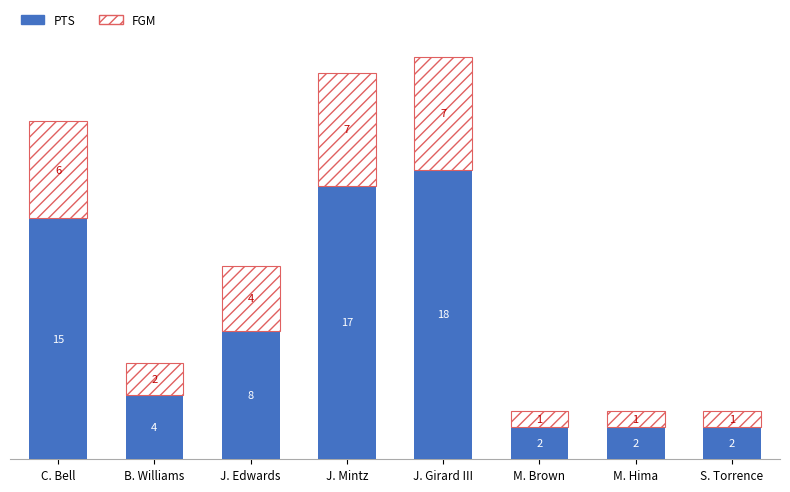

Reading left to right, list the values for the PTS series.

15	4	8	17	18	2	2	2